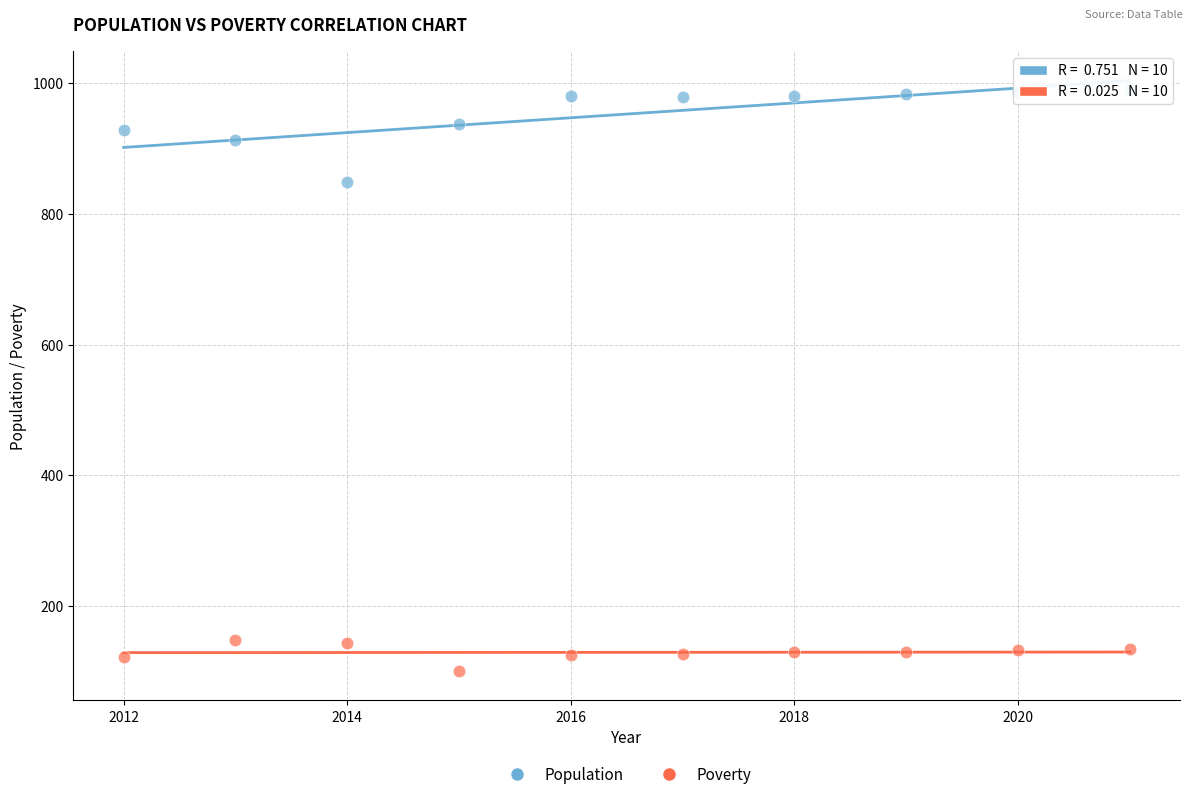

Across all series, what Y value is closest to 545?

849